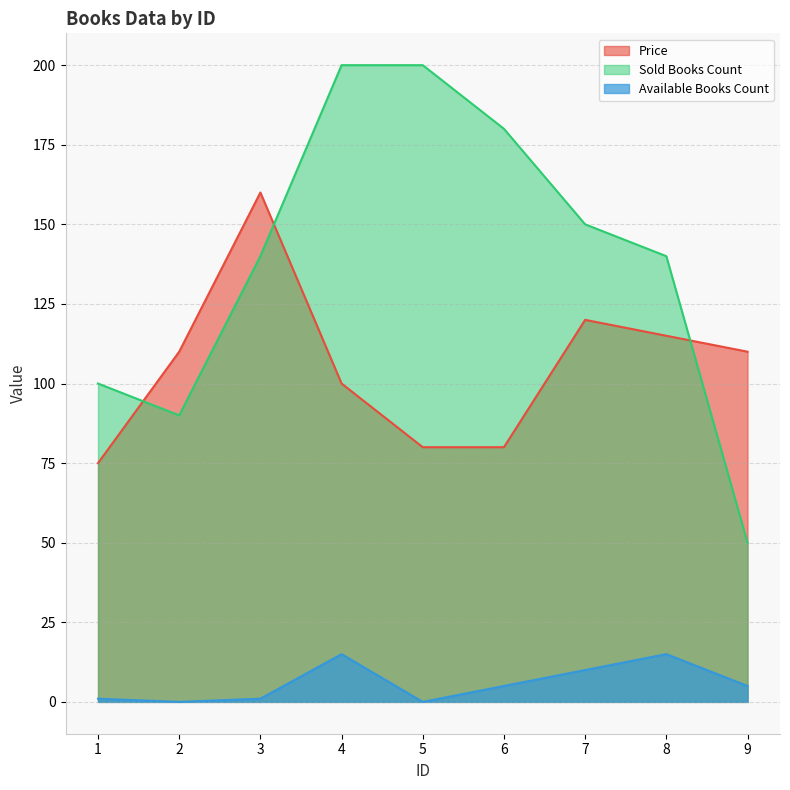

What is the difference between the second highest and second lowest values in the Price series?

40